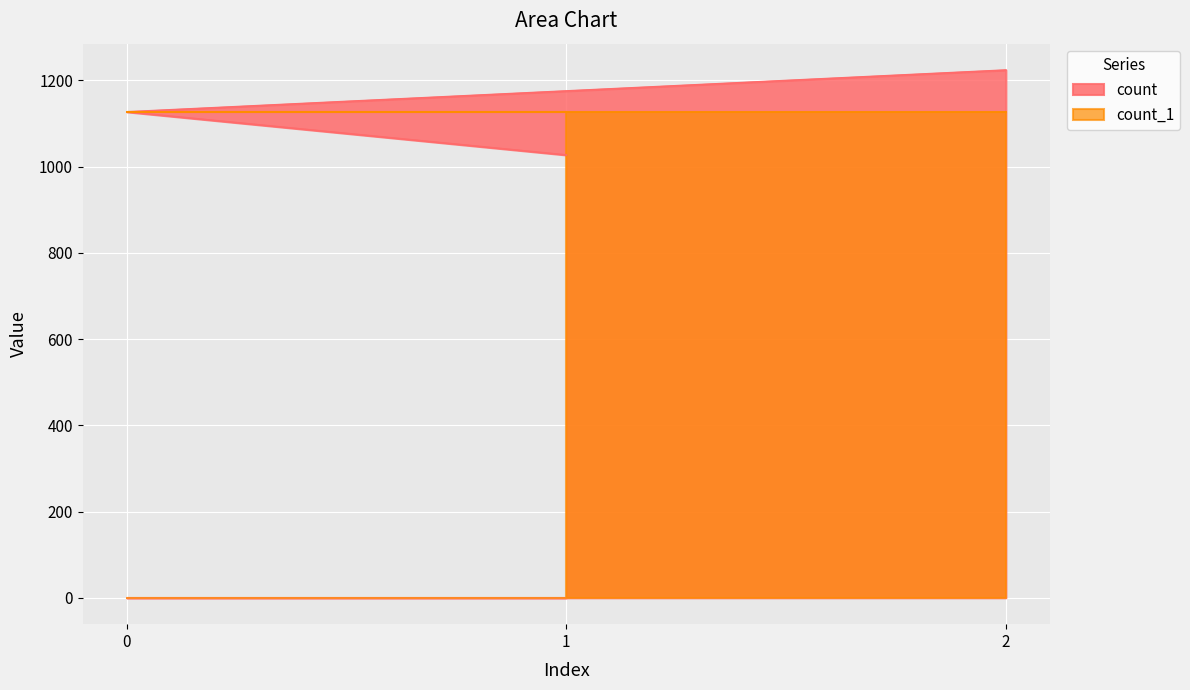

The chart shows a value of 605 at 1. True or false?

False